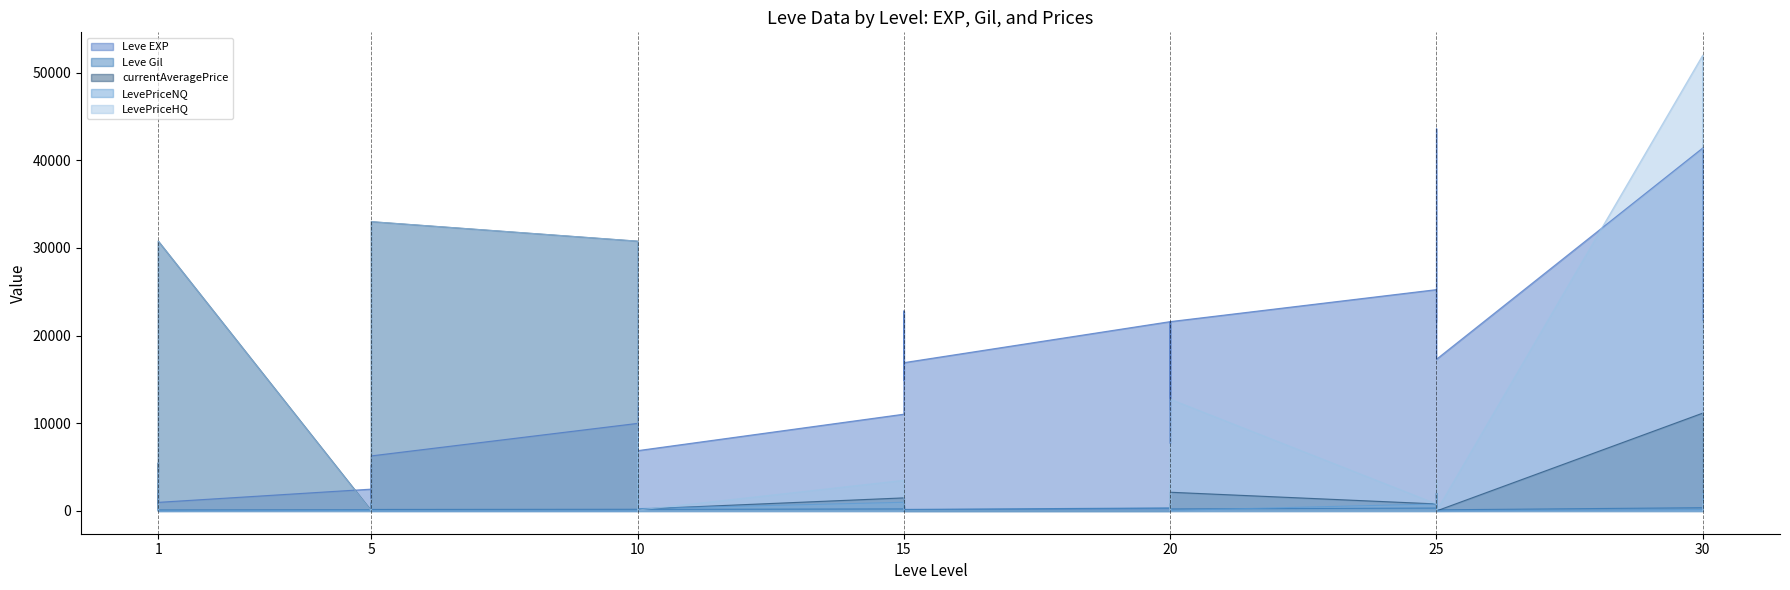

How many interior local valleys does the LevePriceHQ series have?

7